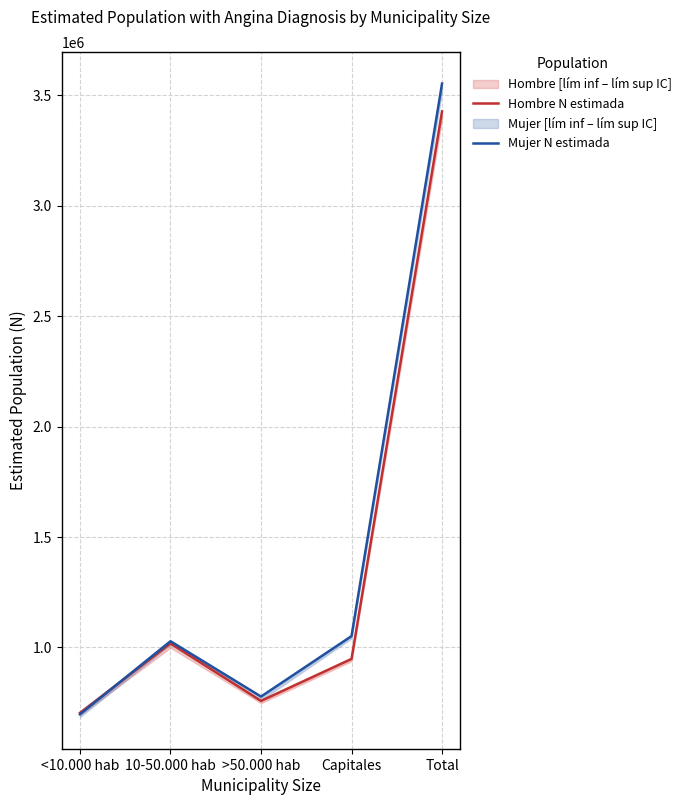

How many data points in Hombre N estimada are above 947739?

2